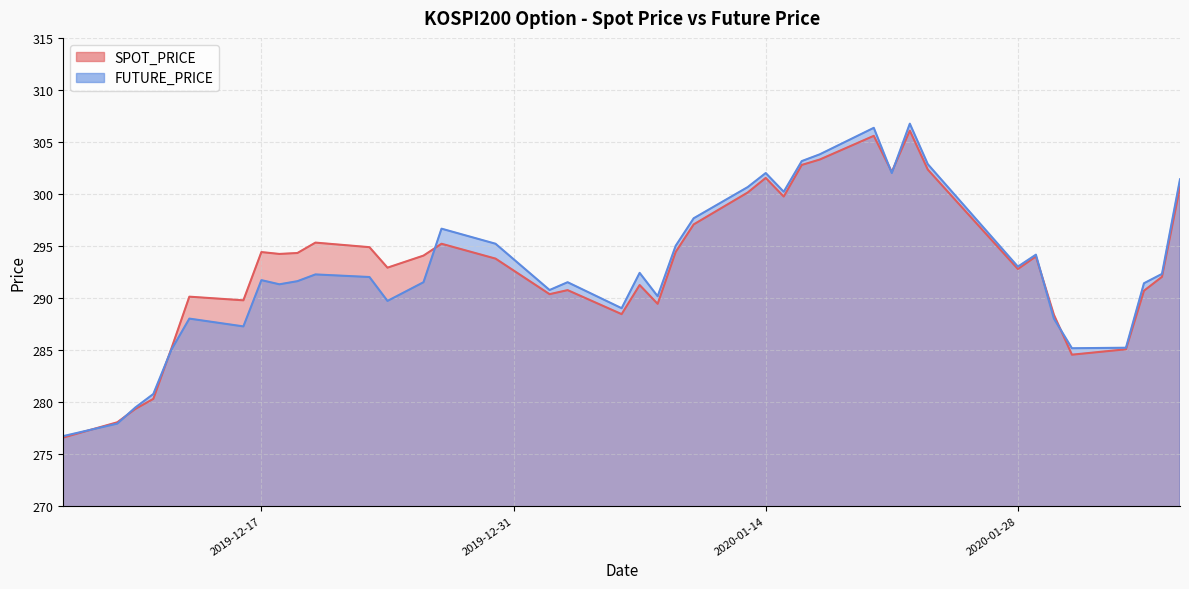

Where is the first local maximum for SPOT_PRICE?

2019-12-13